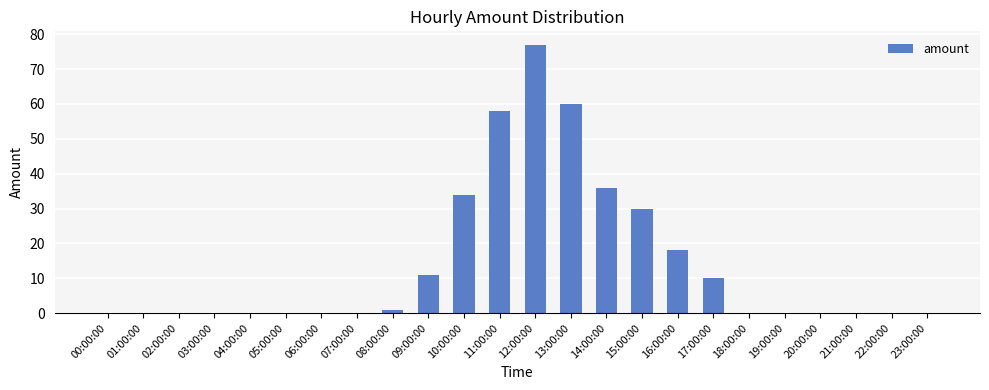

At which category does the chart reach its peak across all series?

12:00:00